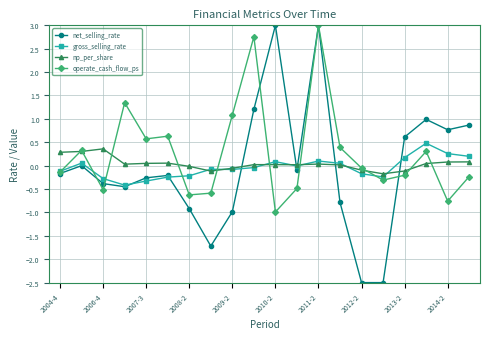

True or false: np_per_share has more than 0 points higher than both neighbors.

True